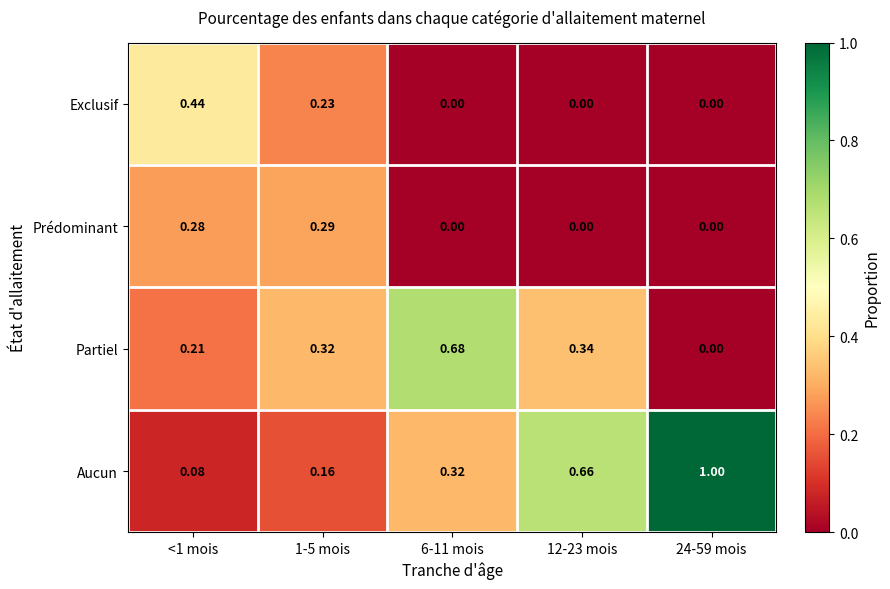

Which series has the largest range (max minus min)?

Aucun